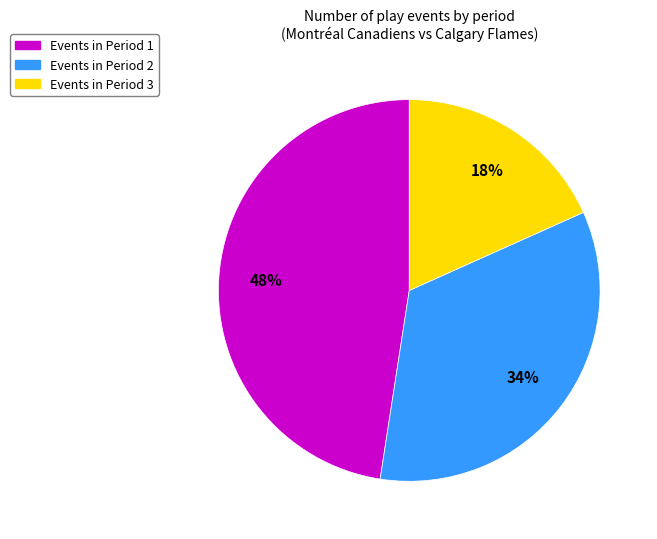

Rank the categories by value from lowest to highest.

Events in Period 3, Events in Period 2, Events in Period 1